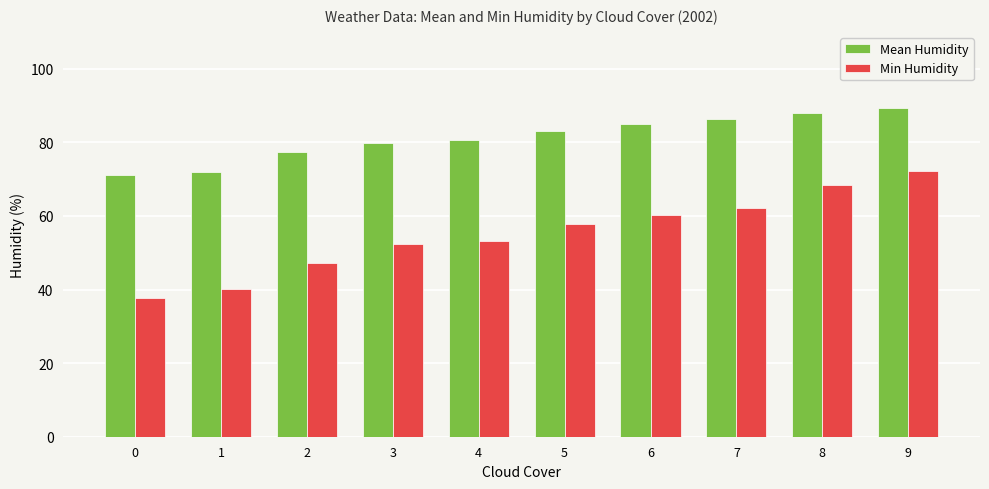

Rank the series at 3 from lowest to highest value.

Min Humidity, Mean Humidity